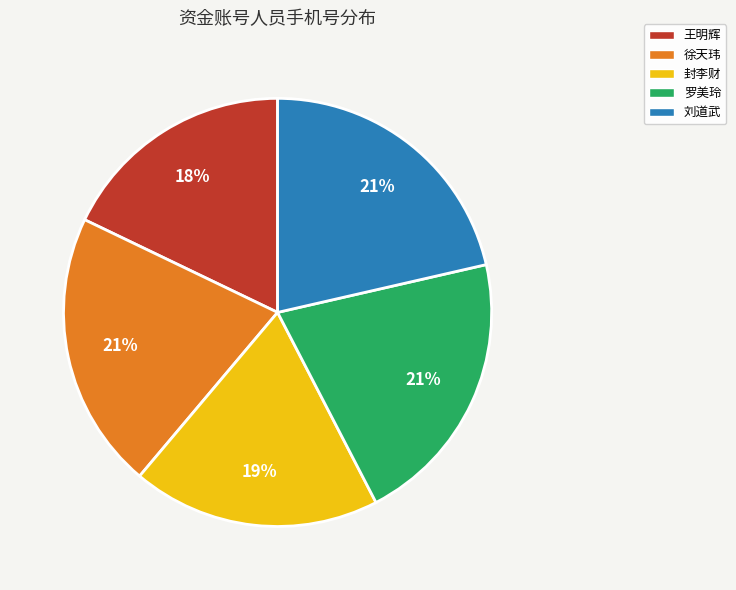

What percentage is the 罗美玲 slice, to the nearest percent?

21%